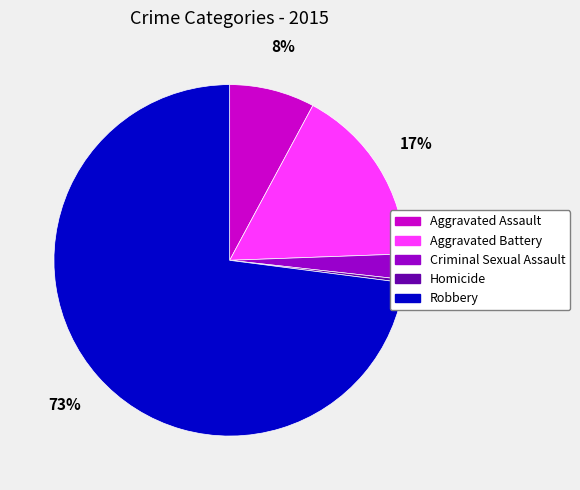

Which slice is the largest?

Robbery